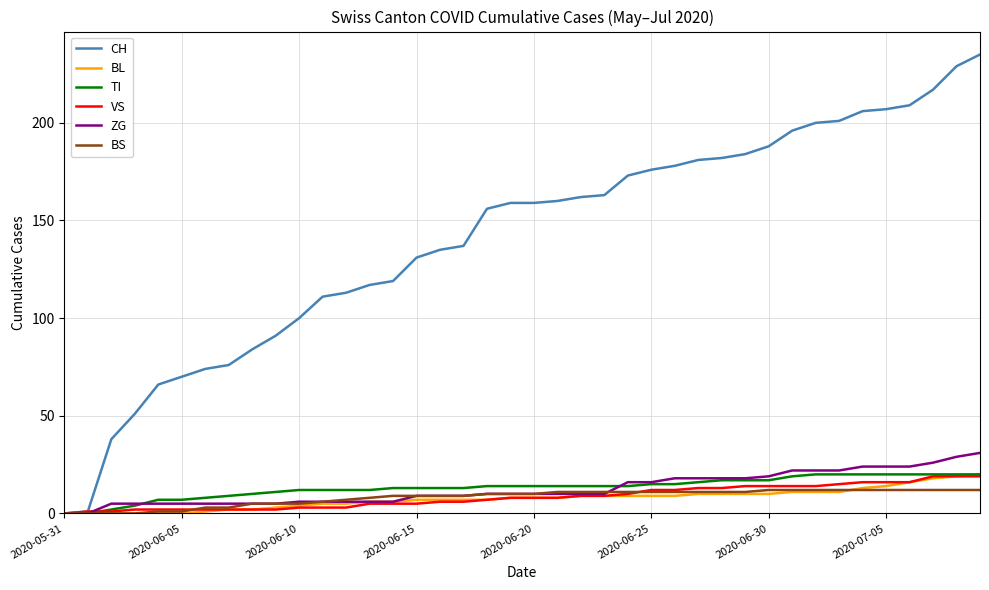

Reading left to right, extract all data points from this chart.

CH: 0	1	38	51	66	70	74	76	84	91	100	111	113	117	119	131	135	137	156	159	159	160	162	163	173	176	178	181	182	184	188	196	200	201	206	207	209	217	229	235
BL: 0	0	0	0	0	0	1	2	2	3	4	5	5	6	6	7	7	7	7	8	8	8	9	9	9	9	9	10	10	10	10	11	11	11	13	14	16	18	19	20
TI: 0	0	2	4	7	7	8	9	10	11	12	12	12	12	13	13	13	13	14	14	14	14	14	14	14	15	15	16	17	17	17	19	20	20	20	20	20	20	20	20
VS: 0	1	1	2	2	2	2	2	2	2	3	3	3	5	5	5	6	6	7	8	8	8	9	9	10	12	12	13	13	14	14	14	14	15	16	16	16	19	19	19
ZG: 0	0	5	5	5	5	5	5	5	5	6	6	6	6	6	9	9	9	10	10	10	10	10	10	16	16	18	18	18	18	19	22	22	22	24	24	24	26	29	31
BS: 0	0	0	0	1	1	3	3	5	5	5	6	7	8	9	9	9	9	10	10	10	11	11	11	11	11	11	11	11	11	12	12	12	12	12	12	12	12	12	12